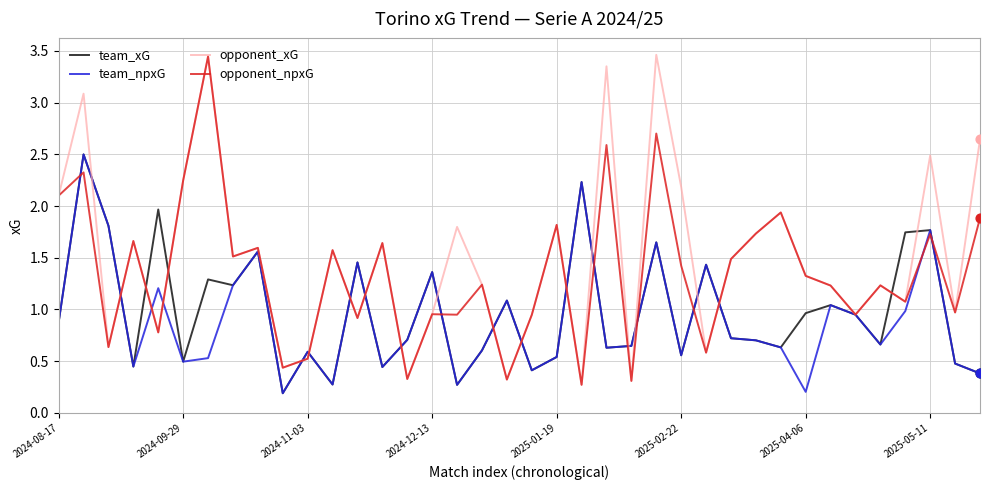

Which series has the largest total across all categories?

opponent_xG